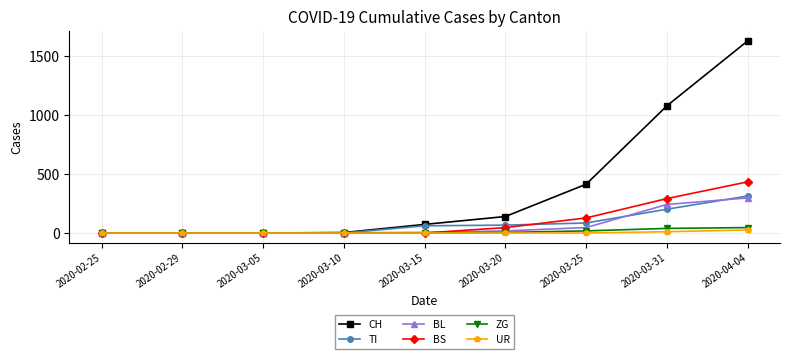

True or false: BS has a value of 0 at 2020-02-25.

True